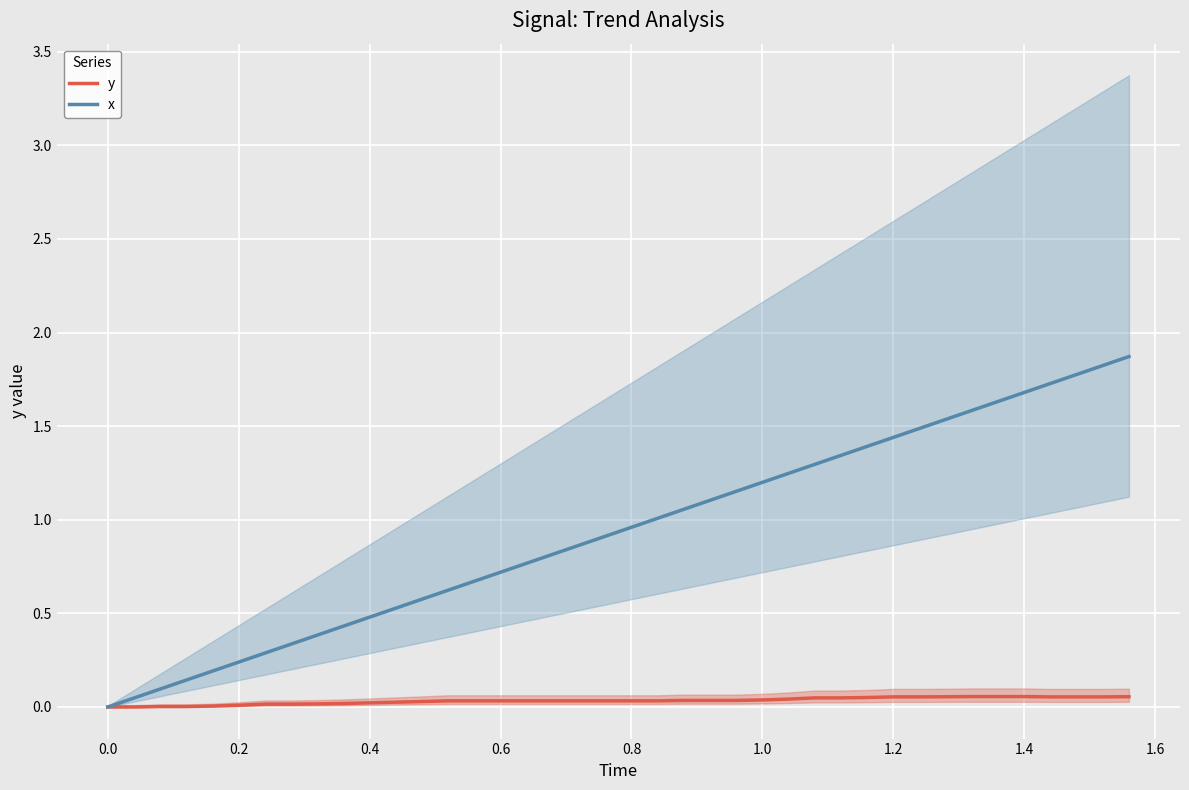

True or false: y has more than 1 points higher than both neighbors.

False